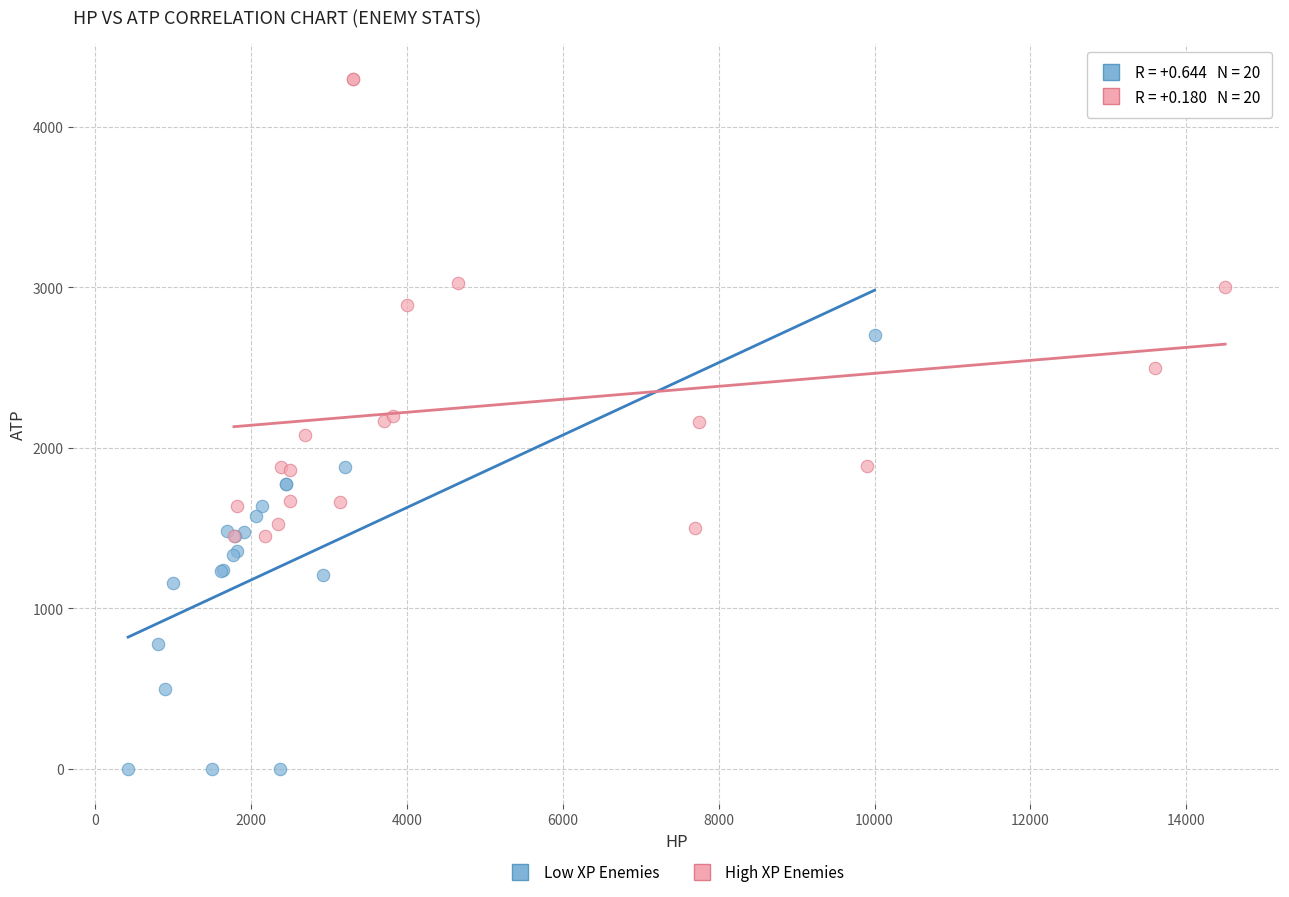

Which series has the largest Y range (max minus min)?

High XP Enemies